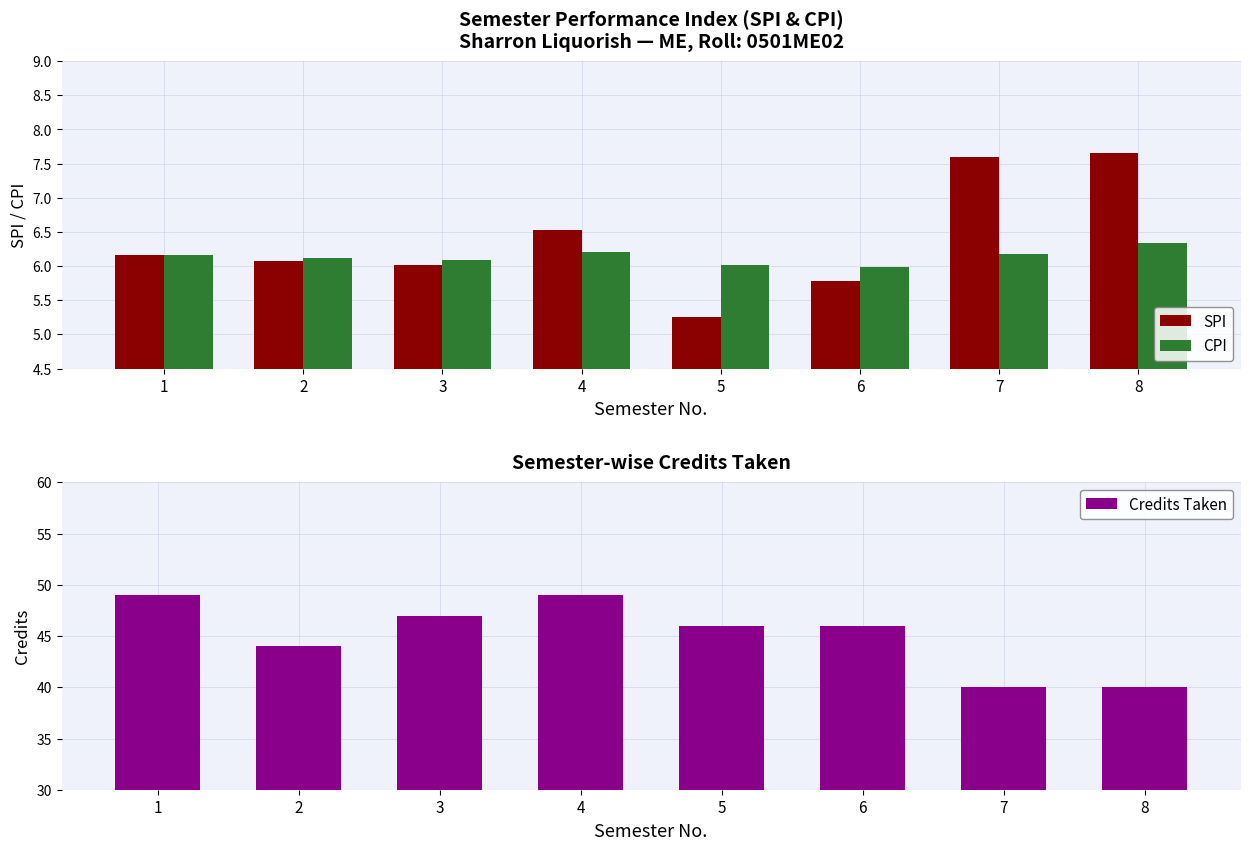

Between 2 and 6, which is larger?

2